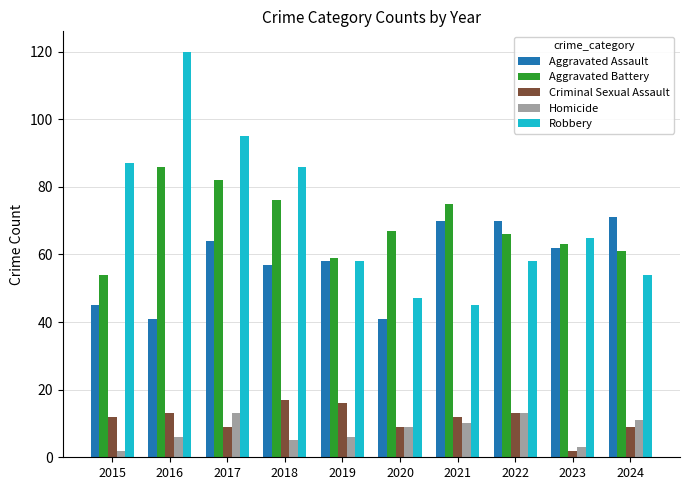

What is the total value across all series at 2019?

197